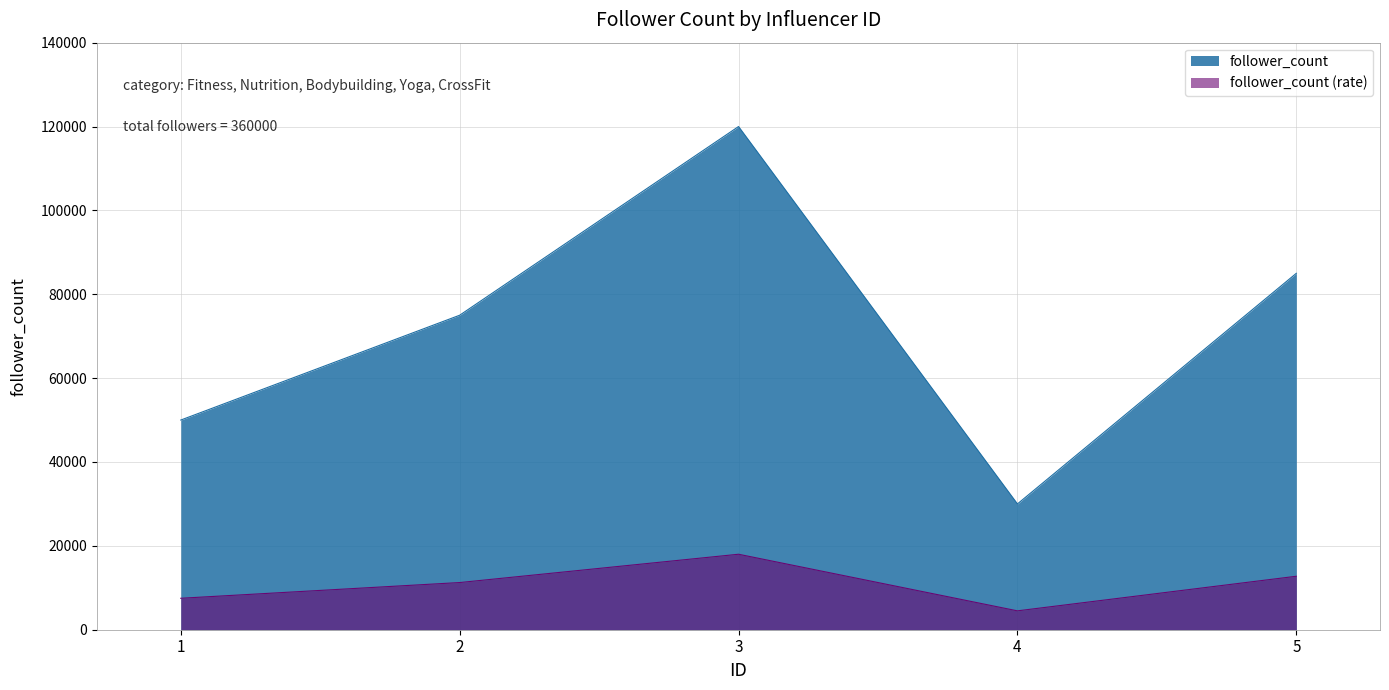

The chart shows a value of 30000 at 4. True or false?

True